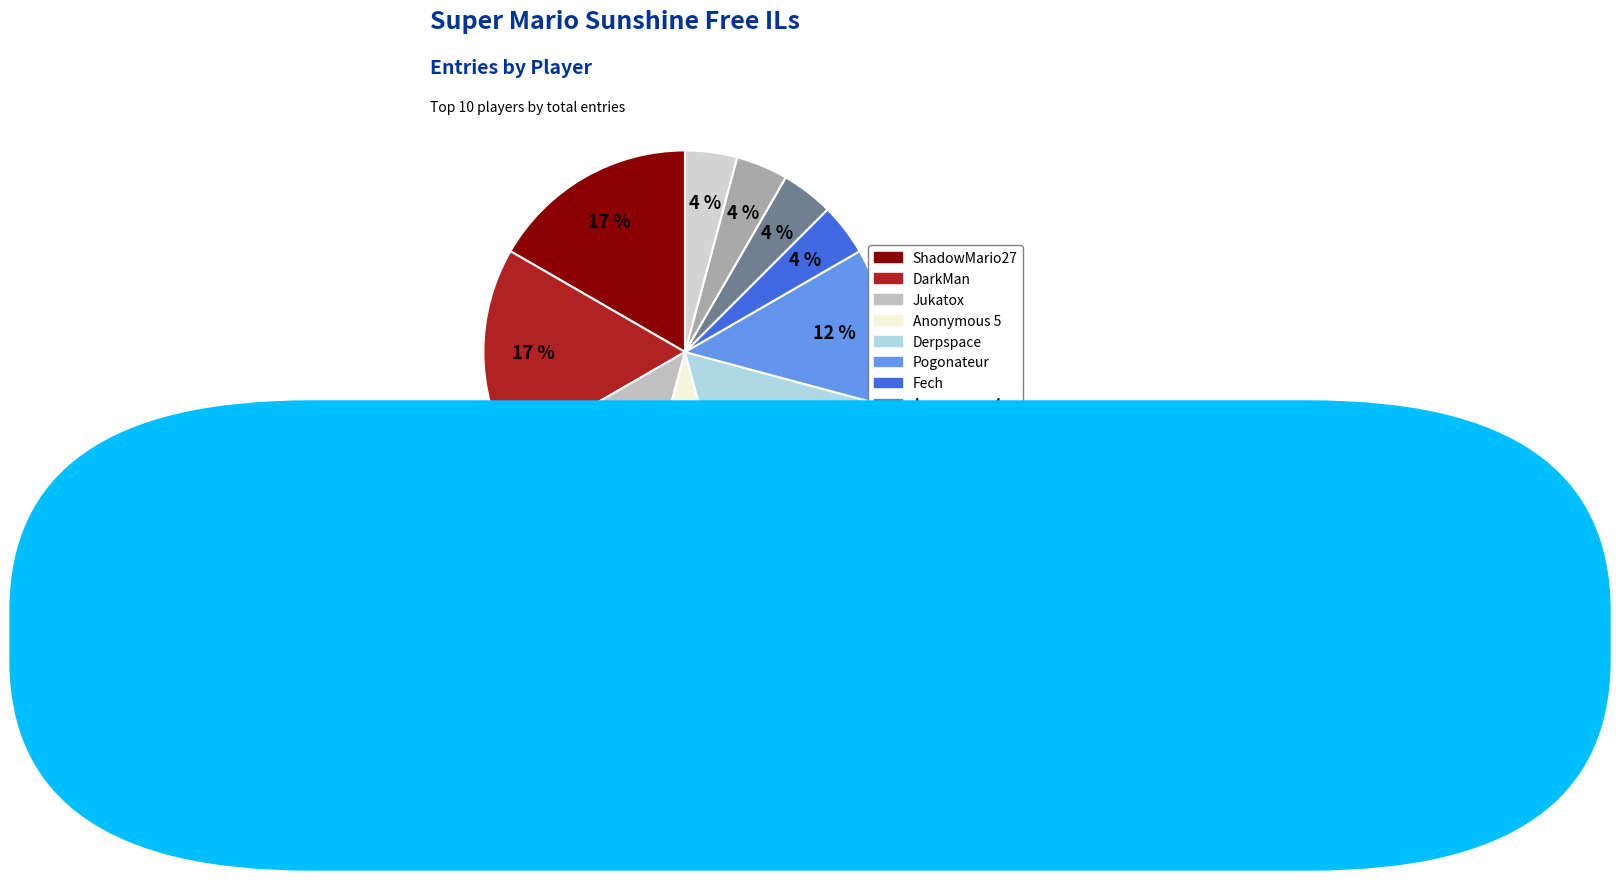

Is there a majority slice in this chart?

No